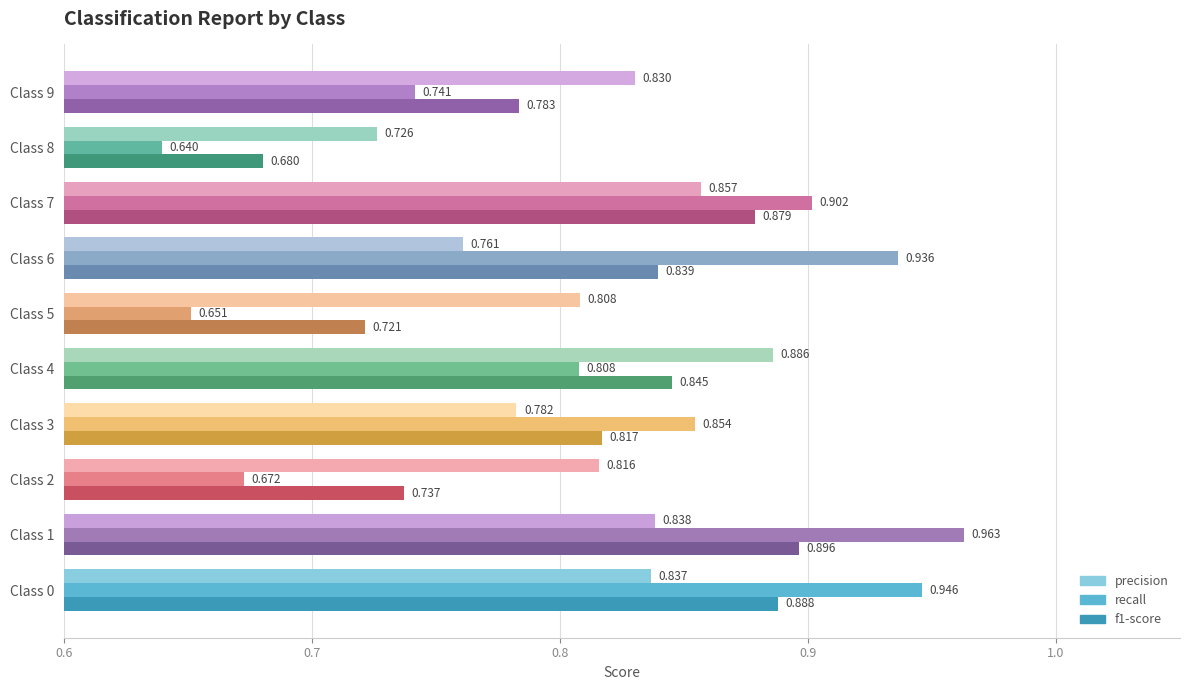

Which series has the largest range (max minus min)?

recall